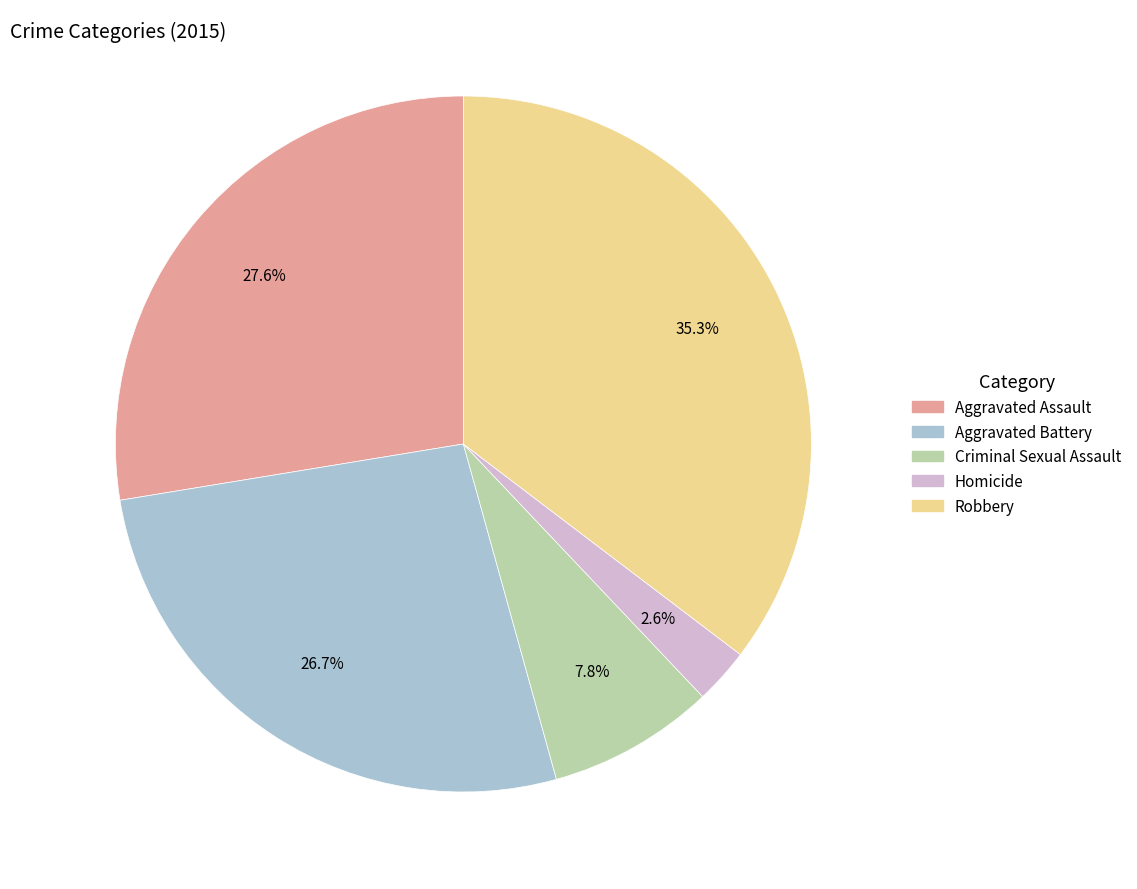

To the nearest percent, what is the average slice percentage?

20%